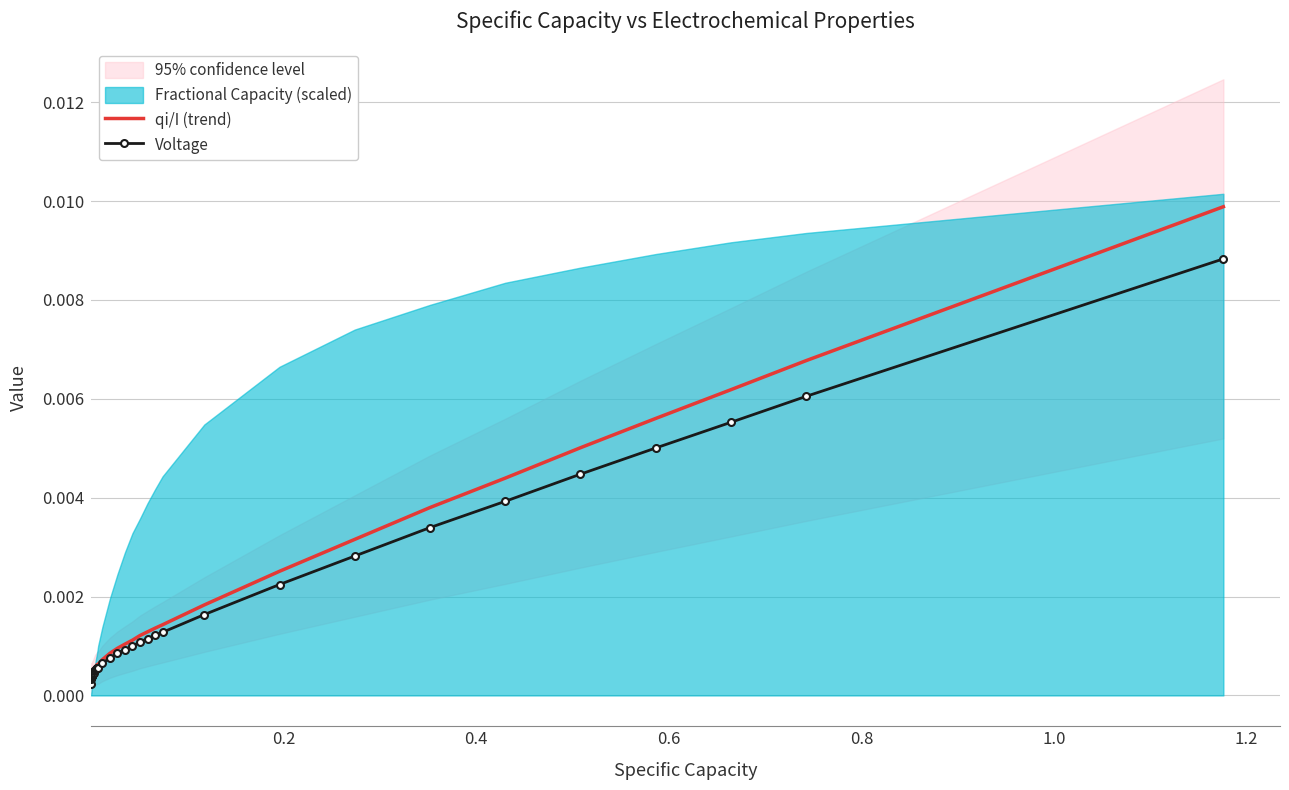

In qi/I (trend), how many points are lower than both neighbors (excluding endpoints)?

2